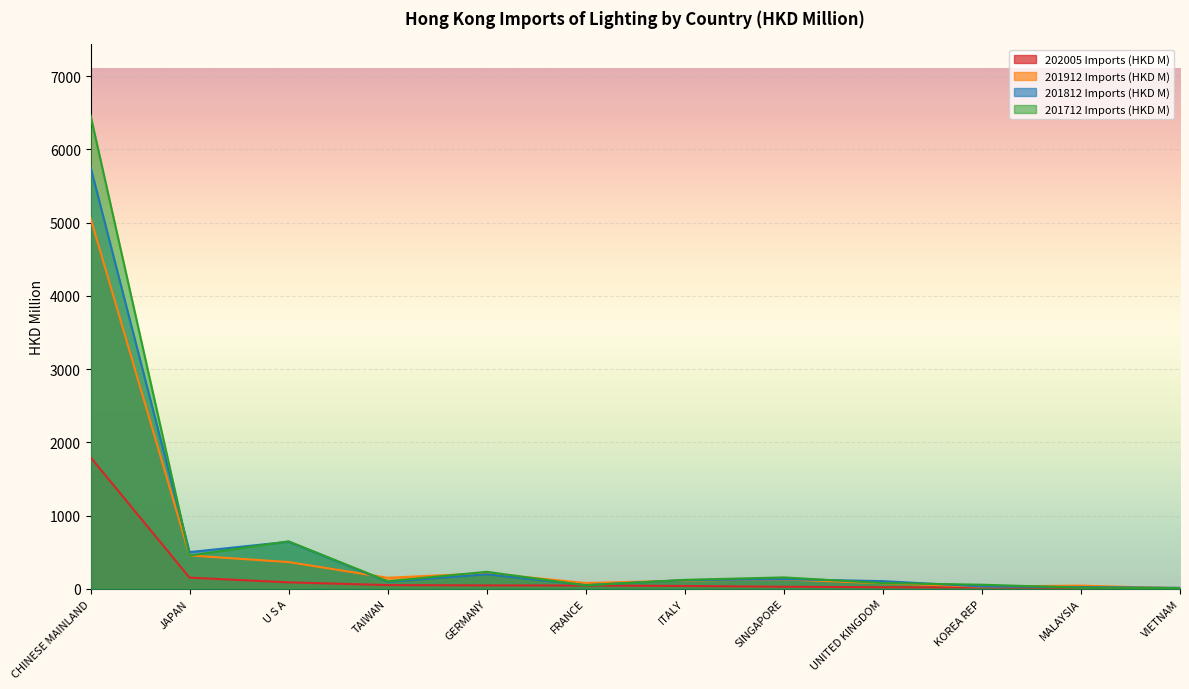

At which category does 201912 Imports (HKD M) reach its first local valley?

TAIWAN